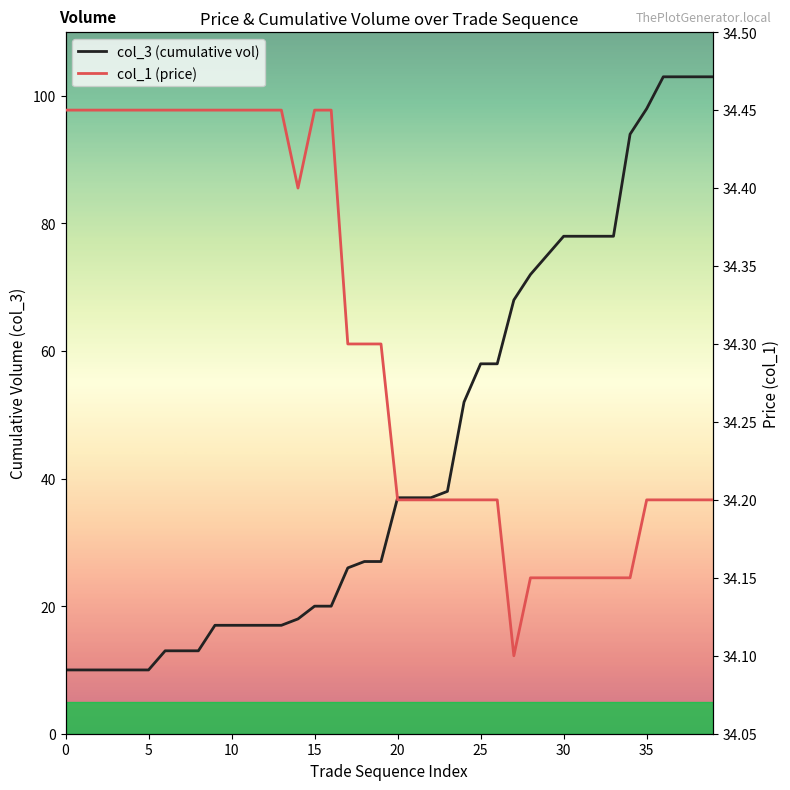

What is the sum of all col_3 (cumulative vol) values?

1770.0